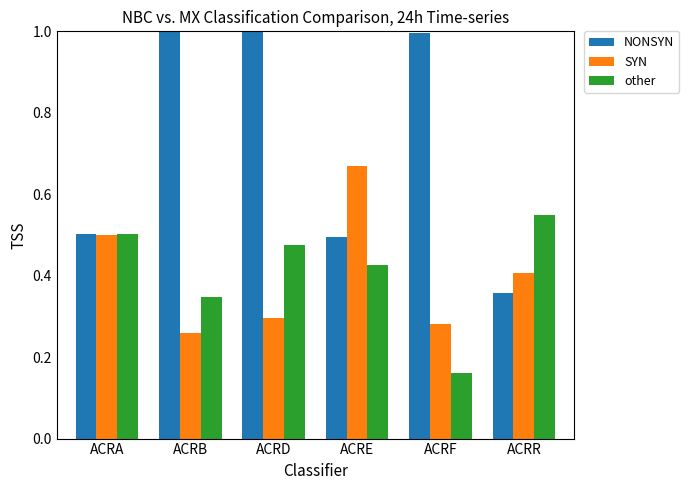

Which category has the lowest value in the SYN series?

ACRB